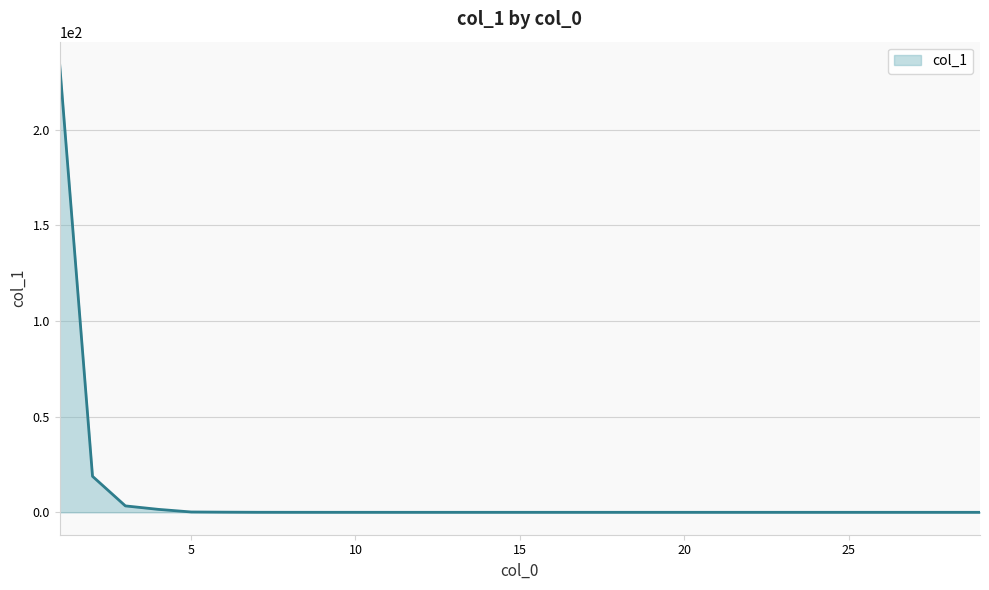

What is the maximum value shown in the chart?

234.2